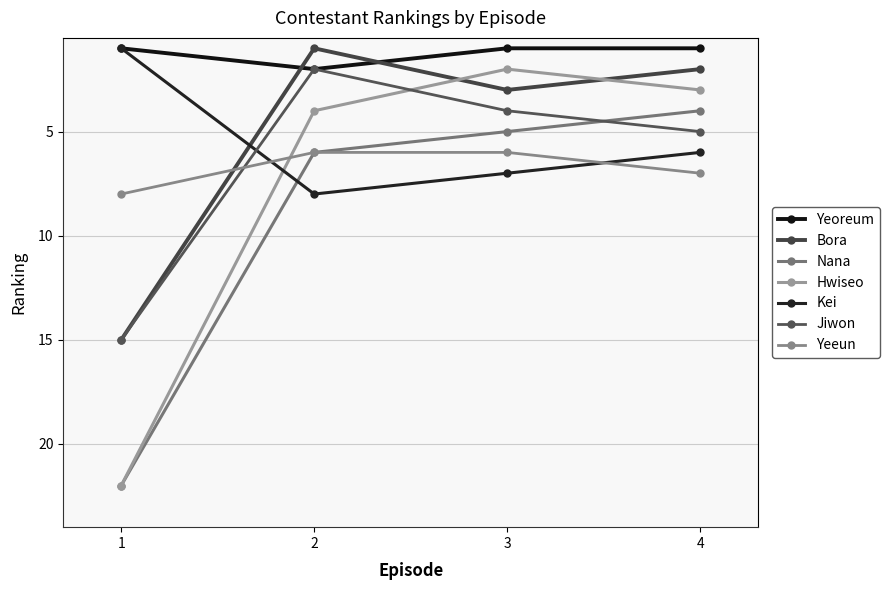

At how many categories does at least one series exceed 17?

1